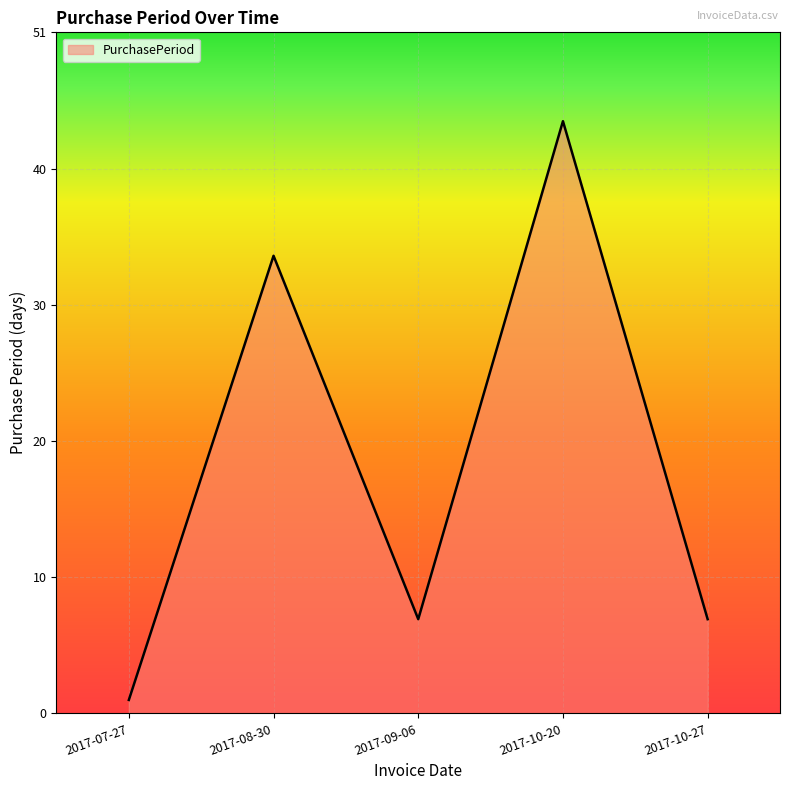

What is the greatest value displayed?

44